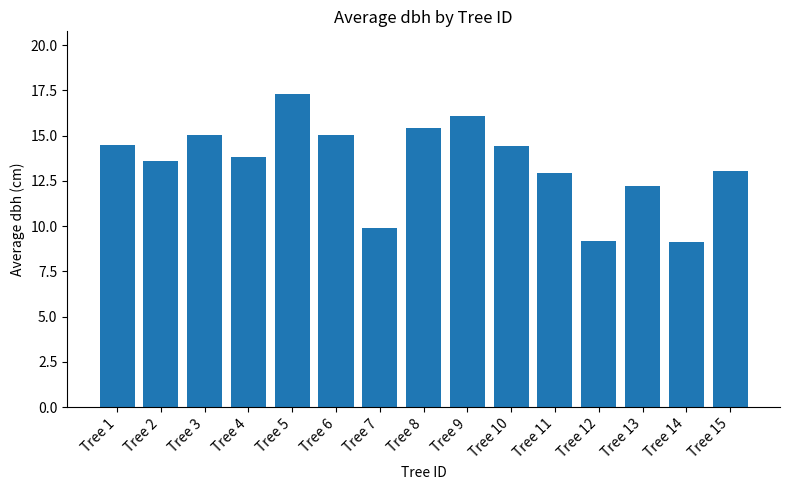

What is the difference between the maximum and minimum values?

8.2